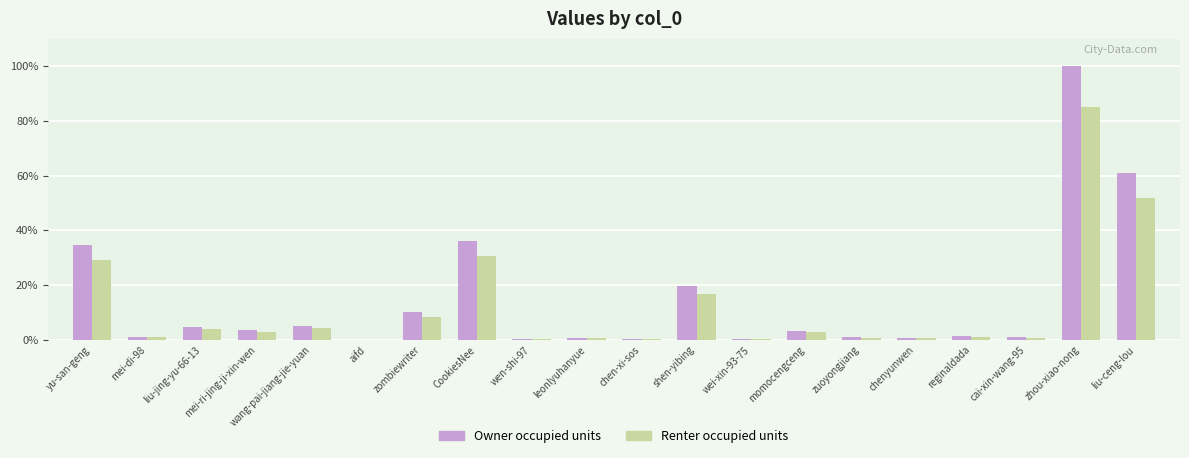

The Owner occupied units series shows 0.0 at aifd. True or false?

True